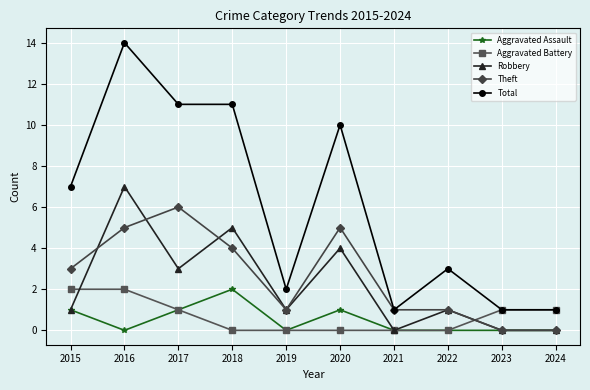

Which label corresponds to the largest value in the chart?

2016